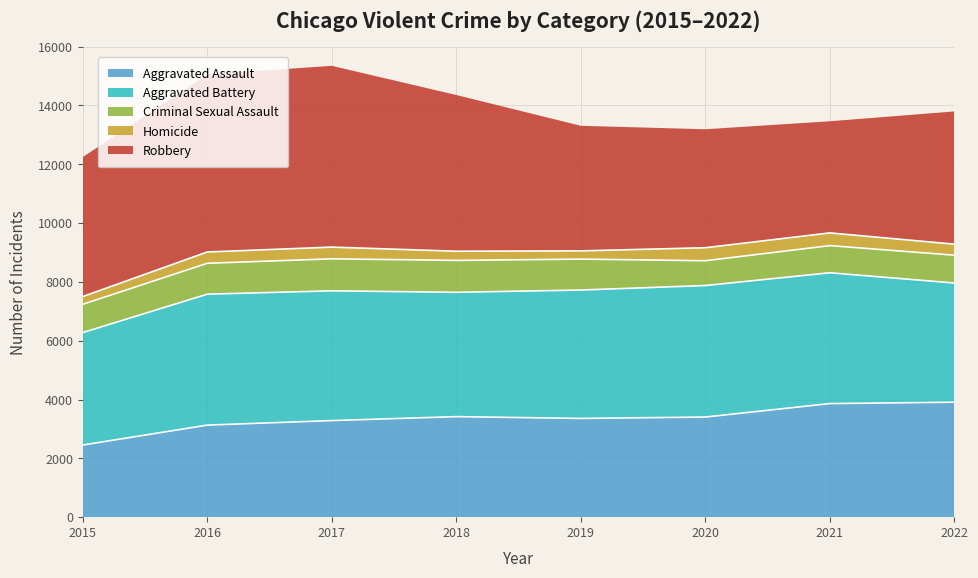

Which category has the lowest value in the Aggravated Battery series?

2015